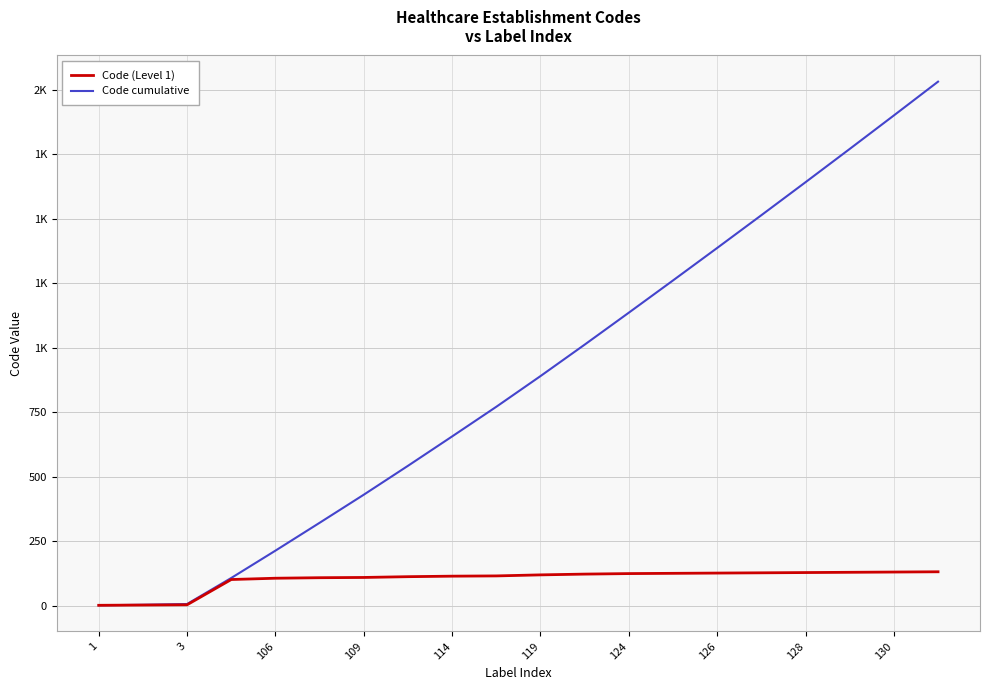

True or false: Code cumulative has more than 0 points higher than both neighbors.

False